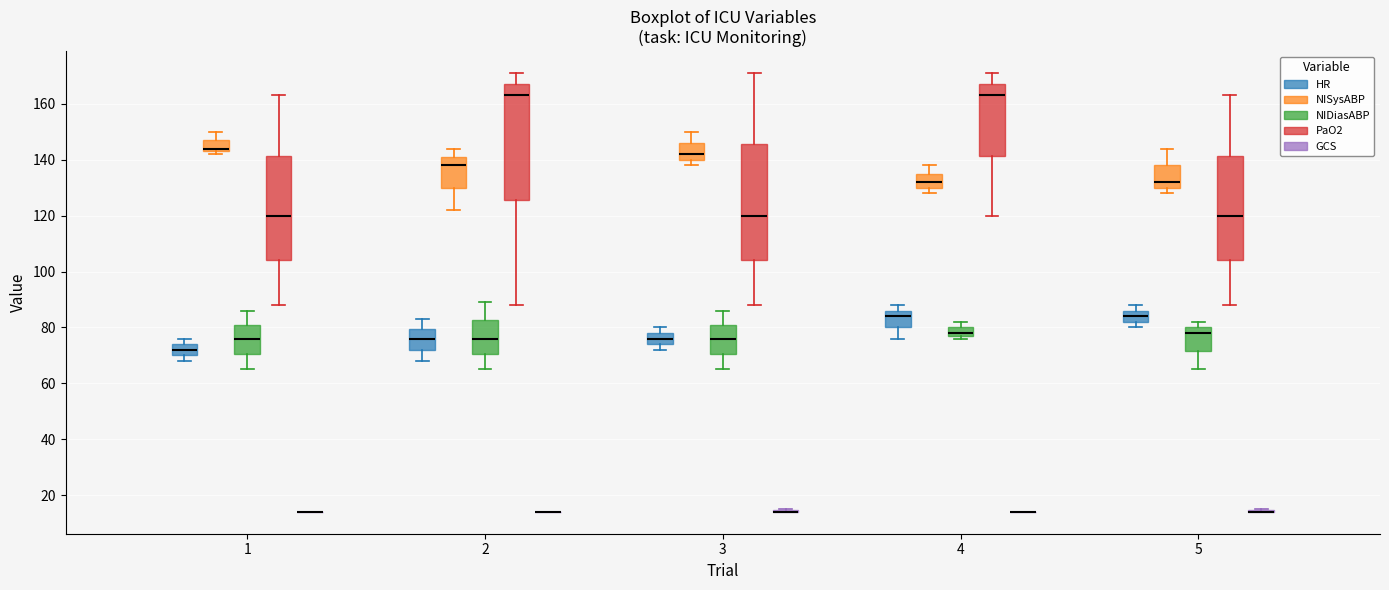

Reading left to right, read every box against the y-axis: the position of its median line, the range the box covers, and the ends of its whiskers. The values are not printed on the chart, so give them approximately, as read against the axis.

1 (HR): median 72, box 70 to 74, whiskers 68 to 76
1 (NISysABP): median 144 (just above the box's lower edge), box 144 to 148, whiskers 142 to 150
1 (NIDiasABP): median 76, box 70 to 82, whiskers 66 to 86
1 (PaO2): median 120, box 104 to 142, whiskers 88 to 164
1 (GCS): box collapsed to a line at 14, whiskers 14 to 14
2 (HR): median 76, box 72 to 80, whiskers 68 to 84
2 (NISysABP): median 138, box 130 to 142, whiskers 122 to 144
2 (NIDiasABP): median 76, box 70 to 82, whiskers 66 to 90
2 (PaO2): median 164, box 126 to 168, whiskers 88 to 172
2 (GCS): box collapsed to a line at 14, whiskers 14 to 14
3 (HR): median 76, box 74 to 78, whiskers 72 to 80
3 (NISysABP): median 142, box 140 to 146, whiskers 138 to 150
3 (NIDiasABP): median 76, box 70 to 82, whiskers 66 to 86
3 (PaO2): median 120, box 104 to 146, whiskers 88 to 172
3 (GCS): box collapsed to a line at 14, whiskers 14 to 16
4 (HR): median 84, box 80 to 86, whiskers 76 to 88
4 (NISysABP): median 132, box 130 to 136, whiskers 128 to 138
4 (NIDiasABP): median 78 (just above the box's lower edge), box 78 to 80, whiskers 76 to 82
4 (PaO2): median 164, box 142 to 168, whiskers 120 to 172
4 (GCS): box collapsed to a line at 14, whiskers 14 to 14
5 (HR): median 84, box 82 to 86, whiskers 80 to 88
5 (NISysABP): median 132, box 130 to 138, whiskers 128 to 144
5 (NIDiasABP): median 78, box 72 to 80, whiskers 66 to 82
5 (PaO2): median 120, box 104 to 142, whiskers 88 to 164
5 (GCS): box collapsed to a line at 14, whiskers 14 to 16